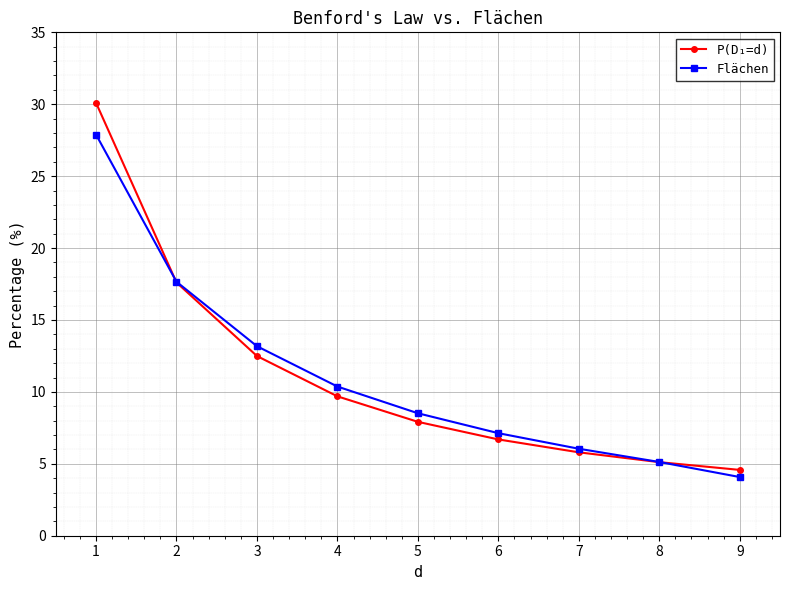

Is it true that P(D₁=d) equals 30.1 at 1?

True